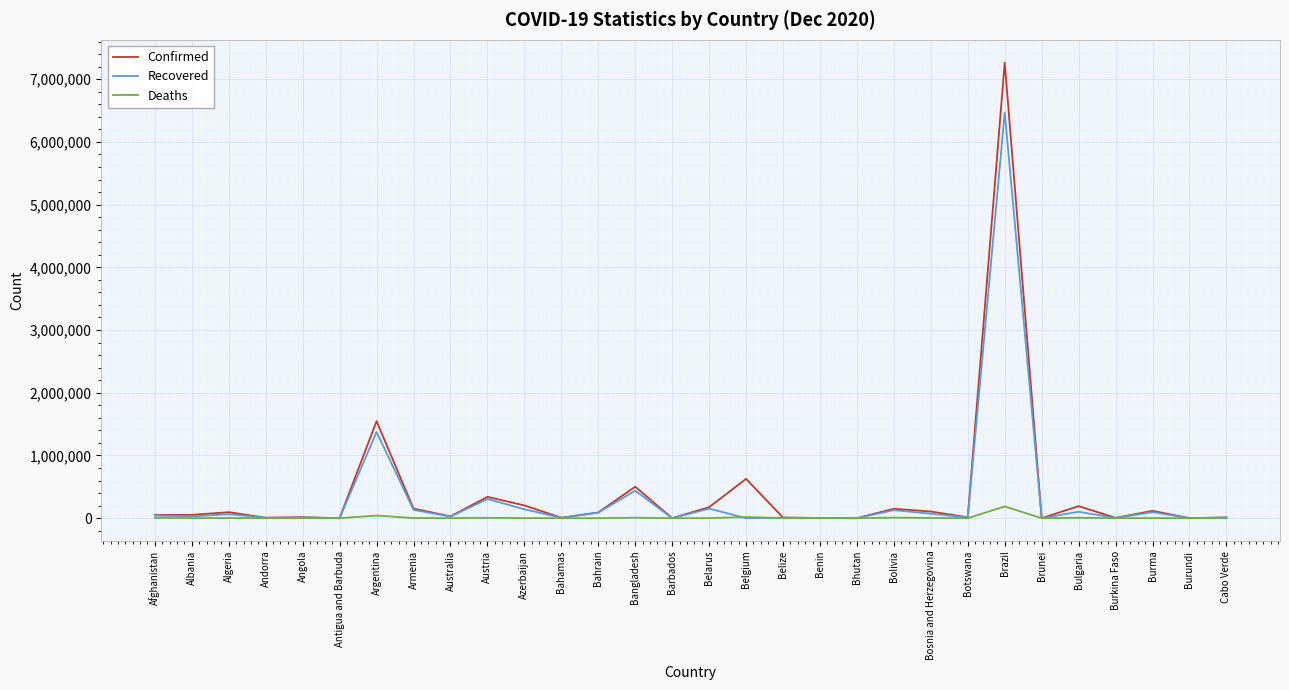

How many lines are shown in the chart?

3